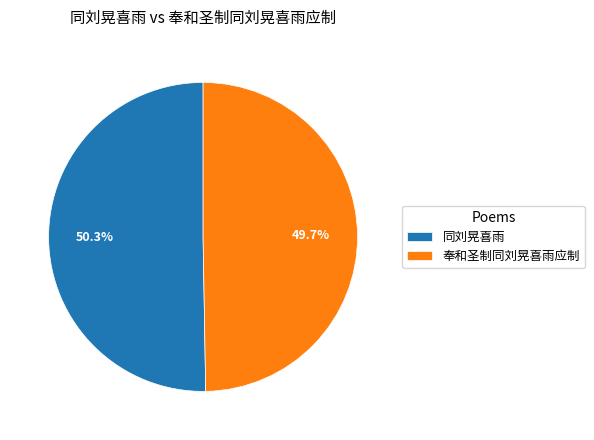

Do 奉和圣制同刘晃喜雨应制 and 同刘晃喜雨 together represent more than half of the pie?

Yes